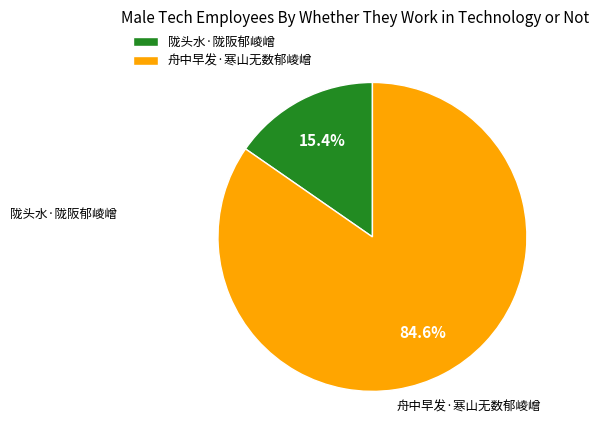

What is the smallest slice in the pie chart?

陇头水·陇阪郁崚嶒